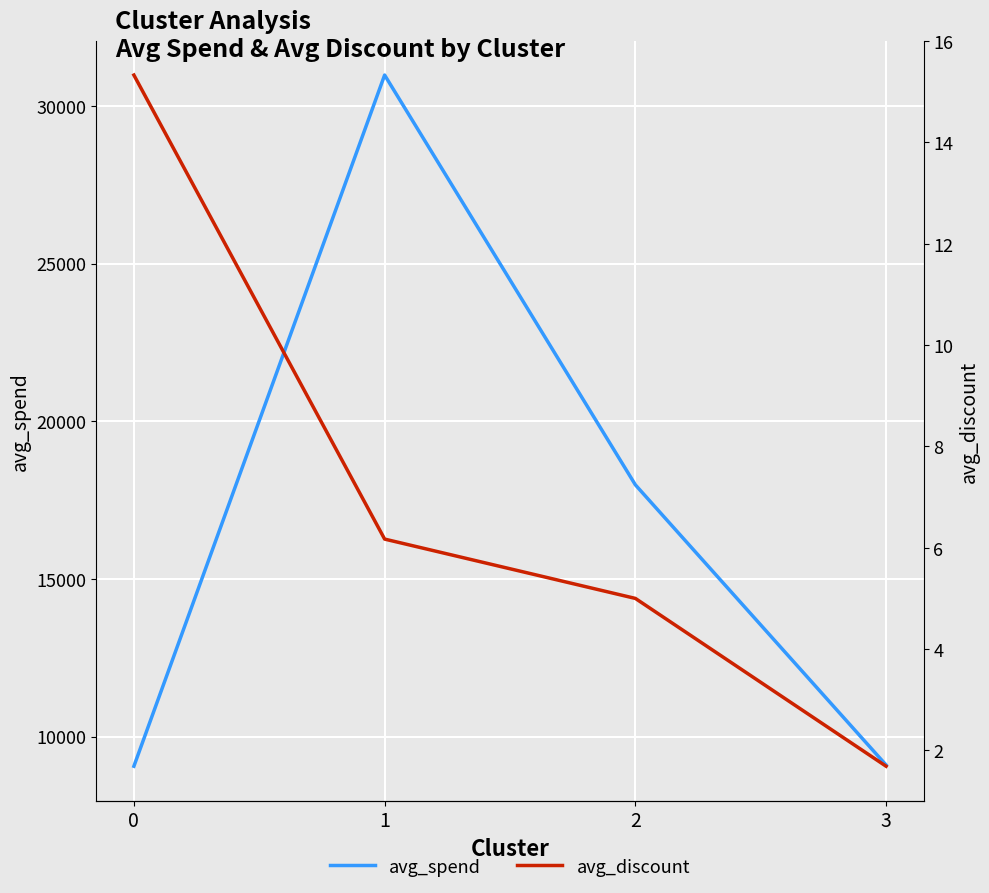

How many lines are shown in the chart?

2